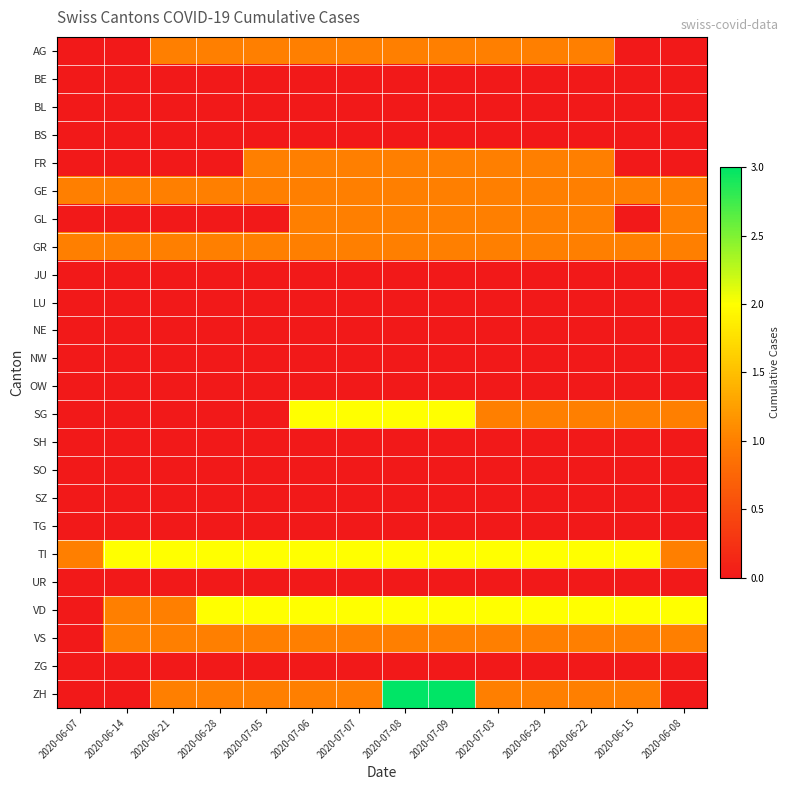

Reading left to right, extract all data points from this chart.

AG: 2020-06-07=0	2020-06-14=0	2020-06-21=1	2020-06-28=1	2020-07-05=1	2020-07-06=1	2020-07-07=1	2020-07-08=1	2020-07-09=1	2020-07-03=1	2020-06-29=1	2020-06-22=1	2020-06-15=0	2020-06-08=0
BE: 2020-06-07=0	2020-06-14=0	2020-06-21=0	2020-06-28=0	2020-07-05=0	2020-07-06=0	2020-07-07=0	2020-07-08=0	2020-07-09=0	2020-07-03=0	2020-06-29=0	2020-06-22=0	2020-06-15=0	2020-06-08=0
BL: 2020-06-07=0	2020-06-14=0	2020-06-21=0	2020-06-28=0	2020-07-05=0	2020-07-06=0	2020-07-07=0	2020-07-08=0	2020-07-09=0	2020-07-03=0	2020-06-29=0	2020-06-22=0	2020-06-15=0	2020-06-08=0
BS: 2020-06-07=0	2020-06-14=0	2020-06-21=0	2020-06-28=0	2020-07-05=0	2020-07-06=0	2020-07-07=0	2020-07-08=0	2020-07-09=0	2020-07-03=0	2020-06-29=0	2020-06-22=0	2020-06-15=0	2020-06-08=0
FR: 2020-06-07=0	2020-06-14=0	2020-06-21=0	2020-06-28=0	2020-07-05=1	2020-07-06=1	2020-07-07=1	2020-07-08=1	2020-07-09=1	2020-07-03=1	2020-06-29=1	2020-06-22=1	2020-06-15=0	2020-06-08=0
GE: 2020-06-07=1	2020-06-14=1	2020-06-21=1	2020-06-28=1	2020-07-05=1	2020-07-06=1	2020-07-07=1	2020-07-08=1	2020-07-09=1	2020-07-03=1	2020-06-29=1	2020-06-22=1	2020-06-15=1	2020-06-08=1
GL: 2020-06-07=0	2020-06-14=0	2020-06-21=0	2020-06-28=0	2020-07-05=0	2020-07-06=1	2020-07-07=1	2020-07-08=1	2020-07-09=1	2020-07-03=1	2020-06-29=1	2020-06-22=1	2020-06-15=0	2020-06-08=1
GR: 2020-06-07=1	2020-06-14=1	2020-06-21=1	2020-06-28=1	2020-07-05=1	2020-07-06=1	2020-07-07=1	2020-07-08=1	2020-07-09=1	2020-07-03=1	2020-06-29=1	2020-06-22=1	2020-06-15=1	2020-06-08=1
JU: 2020-06-07=0	2020-06-14=0	2020-06-21=0	2020-06-28=0	2020-07-05=0	2020-07-06=0	2020-07-07=0	2020-07-08=0	2020-07-09=0	2020-07-03=0	2020-06-29=0	2020-06-22=0	2020-06-15=0	2020-06-08=0
LU: 2020-06-07=0	2020-06-14=0	2020-06-21=0	2020-06-28=0	2020-07-05=0	2020-07-06=0	2020-07-07=0	2020-07-08=0	2020-07-09=0	2020-07-03=0	2020-06-29=0	2020-06-22=0	2020-06-15=0	2020-06-08=0
NE: 2020-06-07=0	2020-06-14=0	2020-06-21=0	2020-06-28=0	2020-07-05=0	2020-07-06=0	2020-07-07=0	2020-07-08=0	2020-07-09=0	2020-07-03=0	2020-06-29=0	2020-06-22=0	2020-06-15=0	2020-06-08=0
NW: 2020-06-07=0	2020-06-14=0	2020-06-21=0	2020-06-28=0	2020-07-05=0	2020-07-06=0	2020-07-07=0	2020-07-08=0	2020-07-09=0	2020-07-03=0	2020-06-29=0	2020-06-22=0	2020-06-15=0	2020-06-08=0
OW: 2020-06-07=0	2020-06-14=0	2020-06-21=0	2020-06-28=0	2020-07-05=0	2020-07-06=0	2020-07-07=0	2020-07-08=0	2020-07-09=0	2020-07-03=0	2020-06-29=0	2020-06-22=0	2020-06-15=0	2020-06-08=0
SG: 2020-06-07=0	2020-06-14=0	2020-06-21=0	2020-06-28=0	2020-07-05=0	2020-07-06=2	2020-07-07=2	2020-07-08=2	2020-07-09=2	2020-07-03=1	2020-06-29=1	2020-06-22=1	2020-06-15=1	2020-06-08=1
SH: 2020-06-07=0	2020-06-14=0	2020-06-21=0	2020-06-28=0	2020-07-05=0	2020-07-06=0	2020-07-07=0	2020-07-08=0	2020-07-09=0	2020-07-03=0	2020-06-29=0	2020-06-22=0	2020-06-15=0	2020-06-08=0
SO: 2020-06-07=0	2020-06-14=0	2020-06-21=0	2020-06-28=0	2020-07-05=0	2020-07-06=0	2020-07-07=0	2020-07-08=0	2020-07-09=0	2020-07-03=0	2020-06-29=0	2020-06-22=0	2020-06-15=0	2020-06-08=0
SZ: 2020-06-07=0	2020-06-14=0	2020-06-21=0	2020-06-28=0	2020-07-05=0	2020-07-06=0	2020-07-07=0	2020-07-08=0	2020-07-09=0	2020-07-03=0	2020-06-29=0	2020-06-22=0	2020-06-15=0	2020-06-08=0
TG: 2020-06-07=0	2020-06-14=0	2020-06-21=0	2020-06-28=0	2020-07-05=0	2020-07-06=0	2020-07-07=0	2020-07-08=0	2020-07-09=0	2020-07-03=0	2020-06-29=0	2020-06-22=0	2020-06-15=0	2020-06-08=0
TI: 2020-06-07=1	2020-06-14=2	2020-06-21=2	2020-06-28=2	2020-07-05=2	2020-07-06=2	2020-07-07=2	2020-07-08=2	2020-07-09=2	2020-07-03=2	2020-06-29=2	2020-06-22=2	2020-06-15=2	2020-06-08=1
UR: 2020-06-07=0	2020-06-14=0	2020-06-21=0	2020-06-28=0	2020-07-05=0	2020-07-06=0	2020-07-07=0	2020-07-08=0	2020-07-09=0	2020-07-03=0	2020-06-29=0	2020-06-22=0	2020-06-15=0	2020-06-08=0
VD: 2020-06-07=0	2020-06-14=1	2020-06-21=1	2020-06-28=2	2020-07-05=2	2020-07-06=2	2020-07-07=2	2020-07-08=2	2020-07-09=2	2020-07-03=2	2020-06-29=2	2020-06-22=2	2020-06-15=2	2020-06-08=2
VS: 2020-06-07=0	2020-06-14=1	2020-06-21=1	2020-06-28=1	2020-07-05=1	2020-07-06=1	2020-07-07=1	2020-07-08=1	2020-07-09=1	2020-07-03=1	2020-06-29=1	2020-06-22=1	2020-06-15=1	2020-06-08=1
ZG: 2020-06-07=0	2020-06-14=0	2020-06-21=0	2020-06-28=0	2020-07-05=0	2020-07-06=0	2020-07-07=0	2020-07-08=0	2020-07-09=0	2020-07-03=0	2020-06-29=0	2020-06-22=0	2020-06-15=0	2020-06-08=0
ZH: 2020-06-07=0	2020-06-14=0	2020-06-21=1	2020-06-28=1	2020-07-05=1	2020-07-06=1	2020-07-07=1	2020-07-08=3	2020-07-09=3	2020-07-03=1	2020-06-29=1	2020-06-22=1	2020-06-15=1	2020-06-08=0